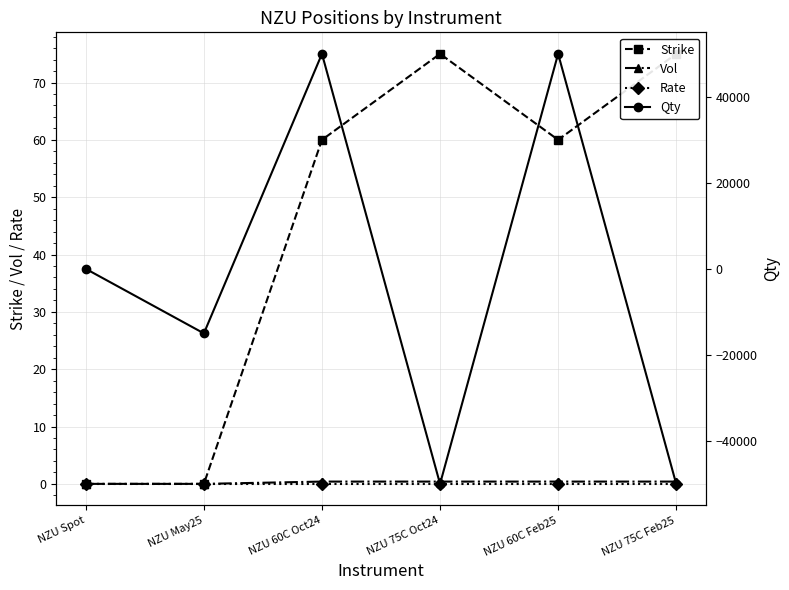

What is the total value across all series at NZU 75C Feb25?

-49924.5